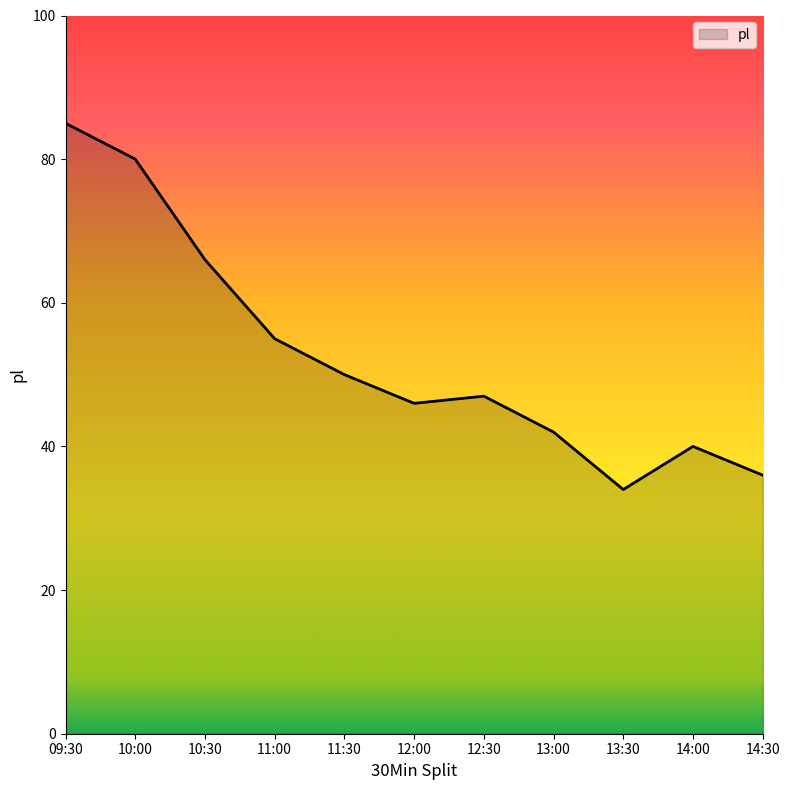

Rank the categories by value from lowest to highest.

13:30, 14:30, 14:00, 13:00, 12:00, 12:30, 11:30, 11:00, 10:30, 10:00, 09:30